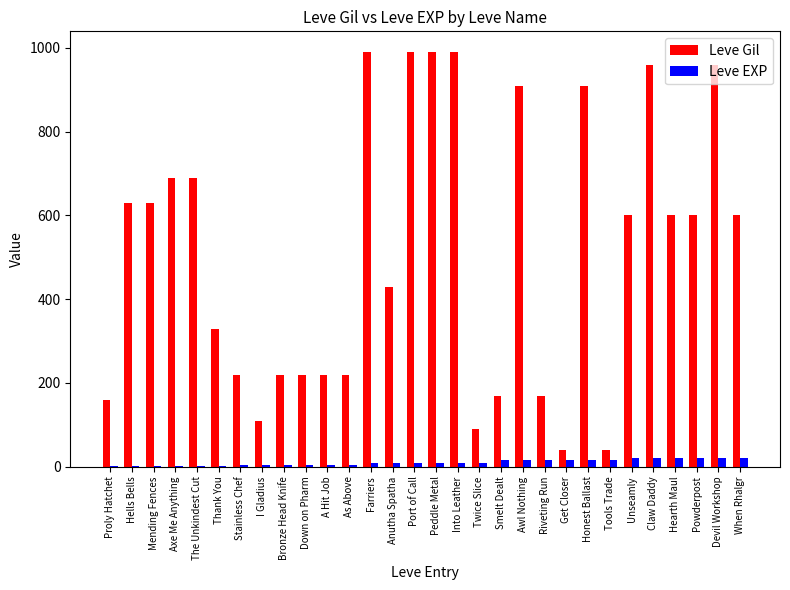

Between Smelt Dealt and Awl Nothing, which series saw the biggest shift?

Leve Gil